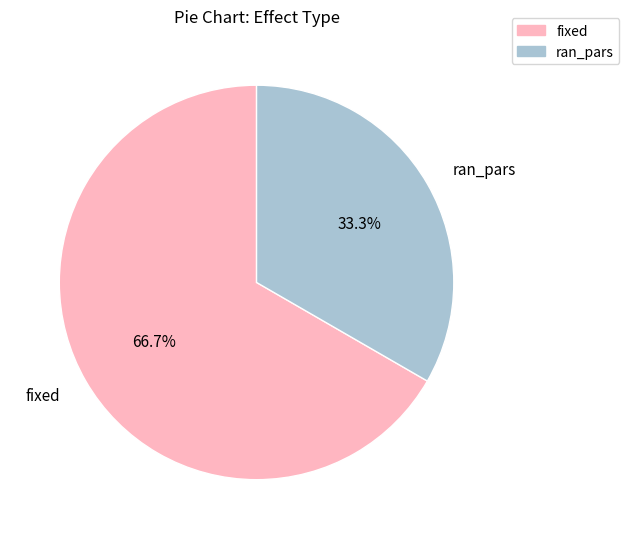

Is the sum of fixed and ran_pars greater than half?

Yes